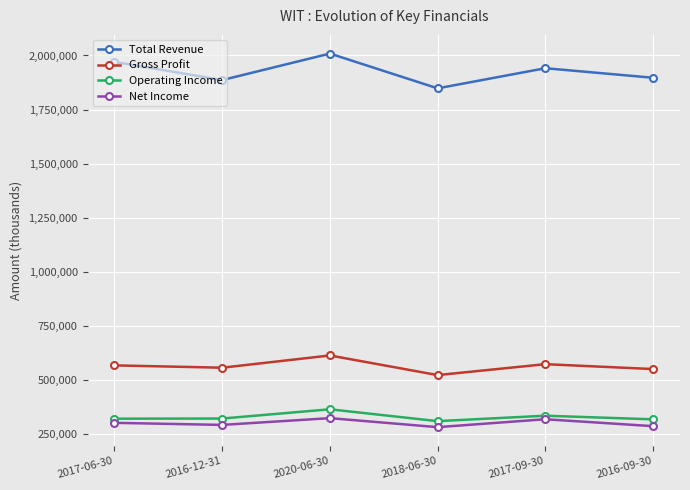

What is the sum of all Gross Profit values?

3375500